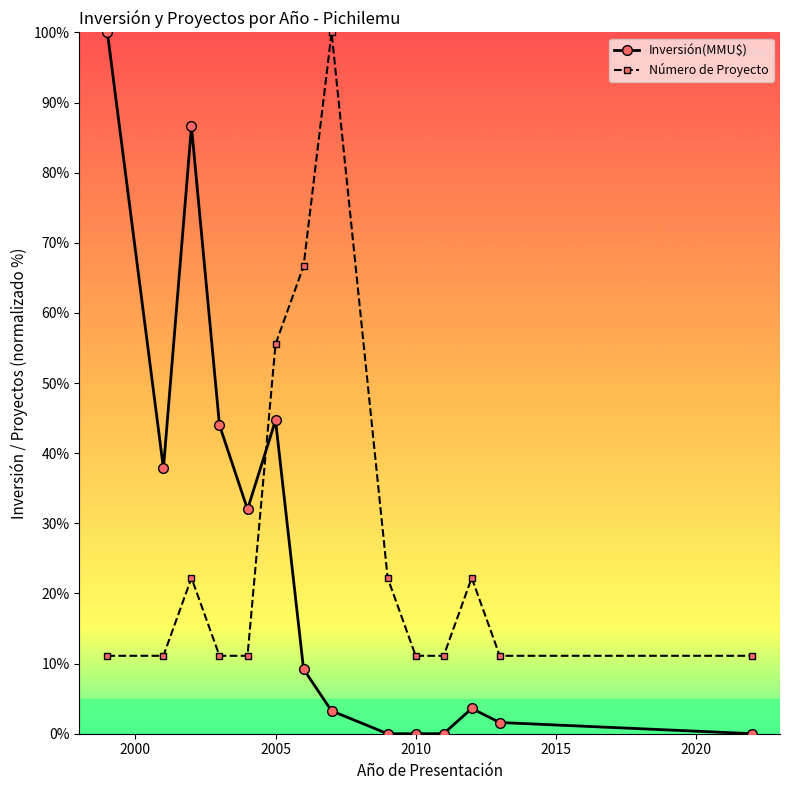

True or false: Número de Proyecto has more than 0 interior local peaks.

True